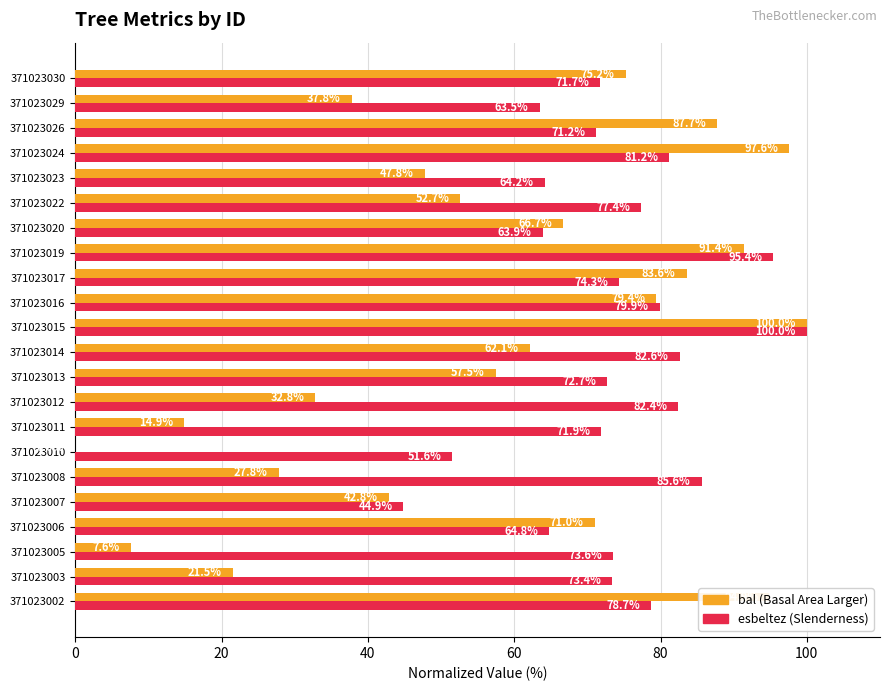

How many distinct data groups are displayed?

2